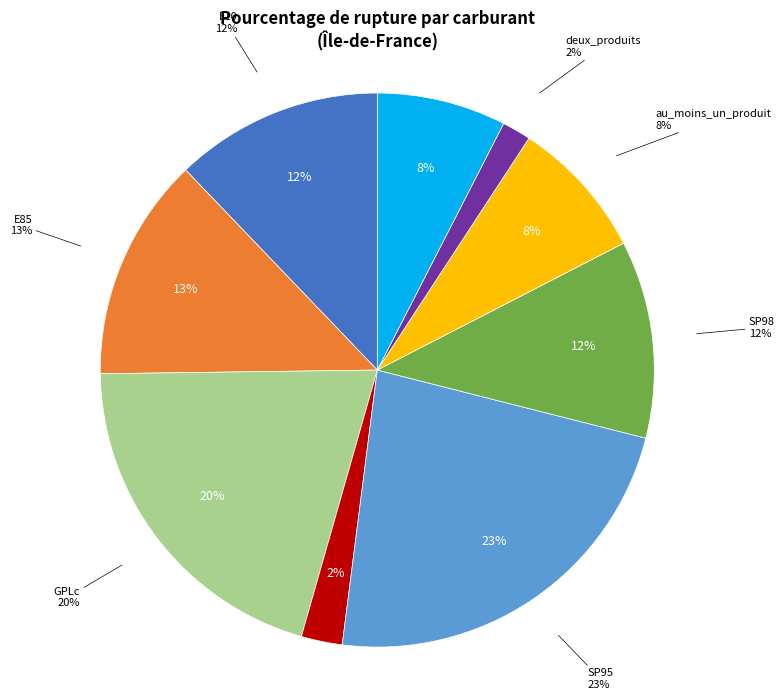

How many segments does this pie chart have?

9